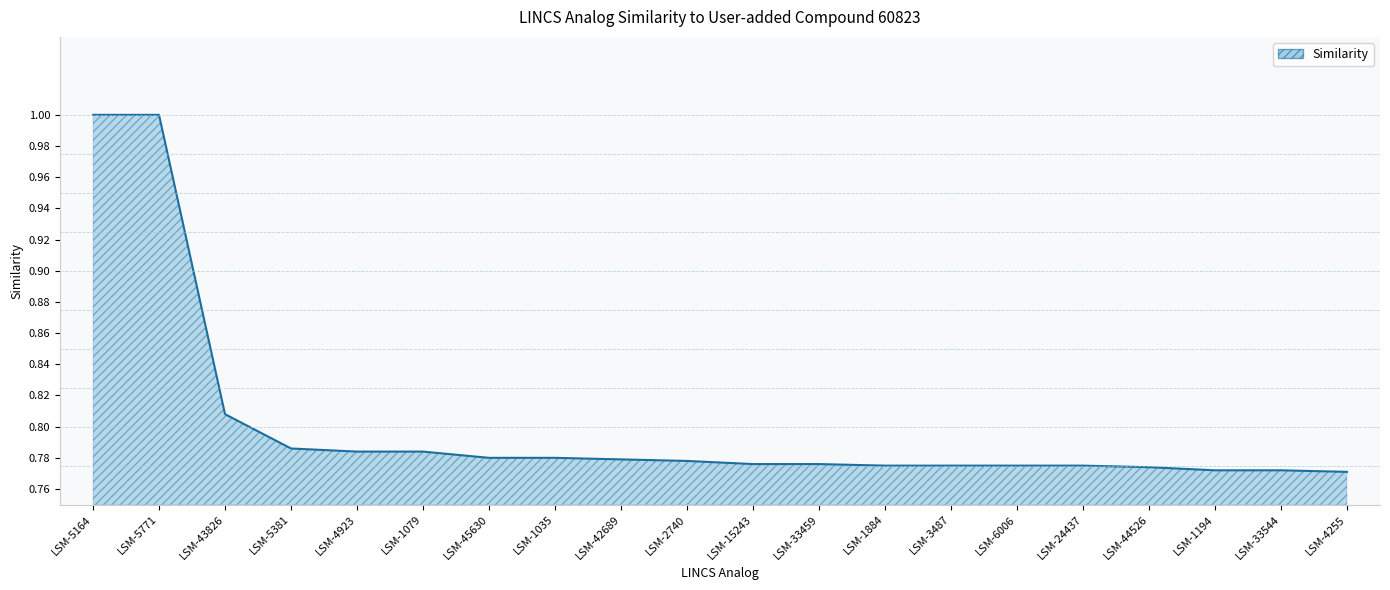

What position from the left is LSM-6006?

15